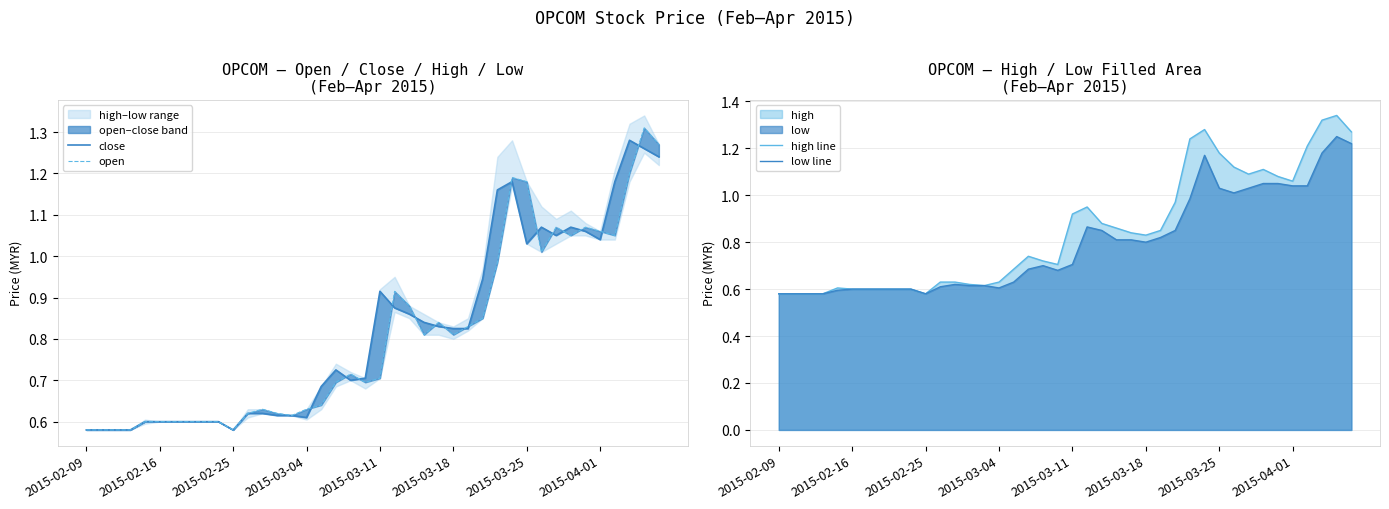

True or false: open and high line intersect in this chart.

False